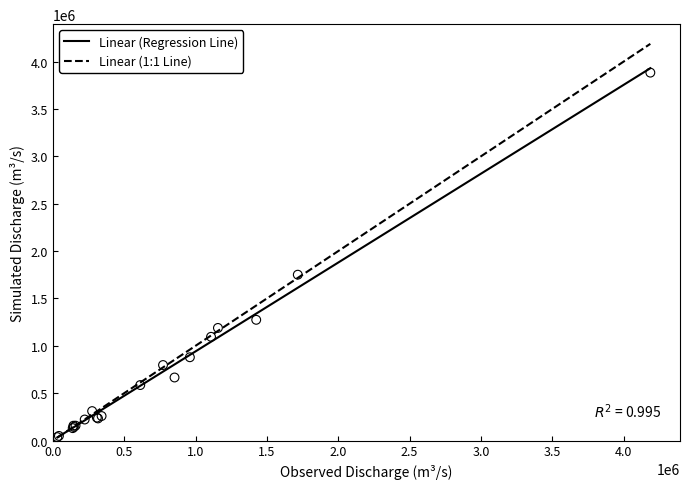

What Y value in the scatter plot is closest to 1959913?

1750662